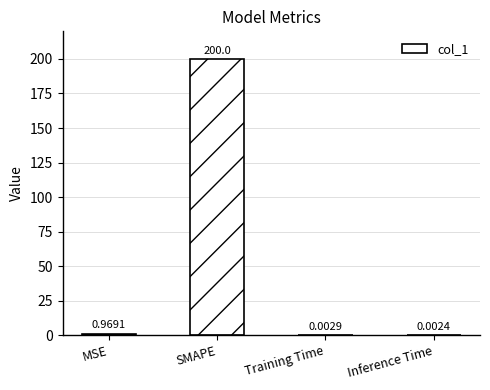

What is the difference between the values at Inference Time and SMAPE?

200.0